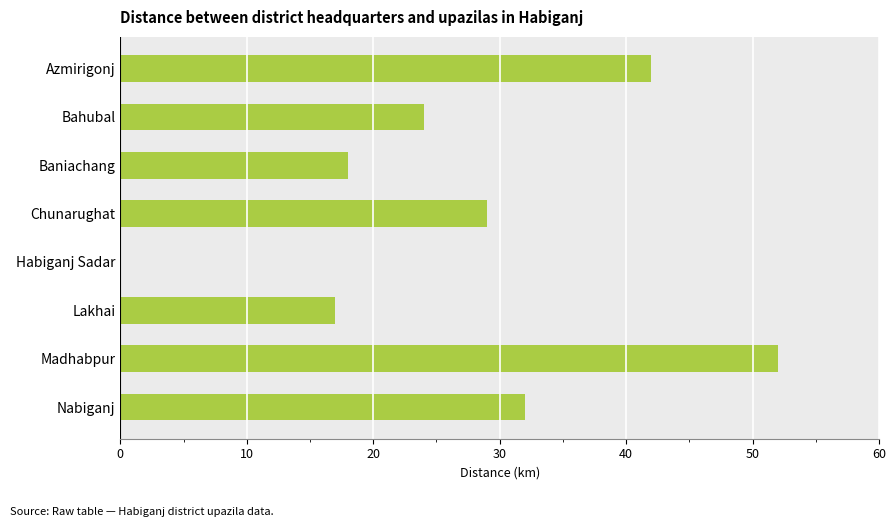

Approximately how many times larger is the value at Nabiganj compared to Lakhai?

1.9